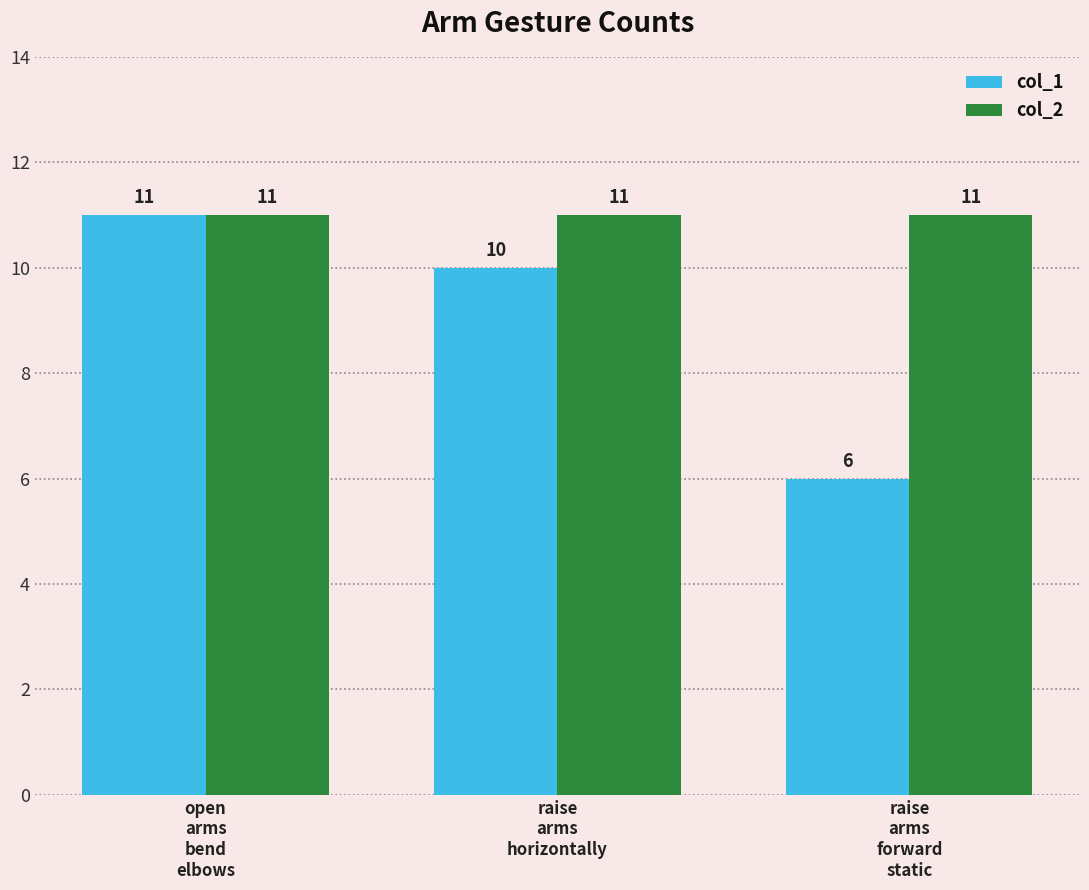

List the series in order of their overall mean, highest first.

col_2, col_1